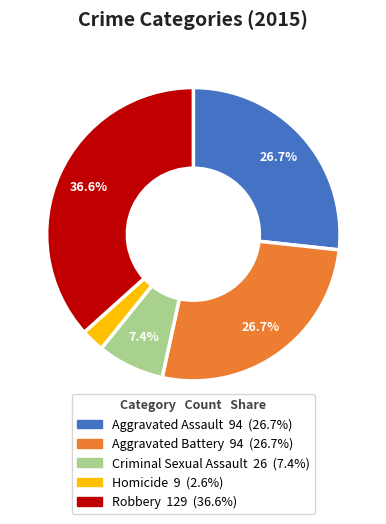

Which slice is the largest?

Robbery